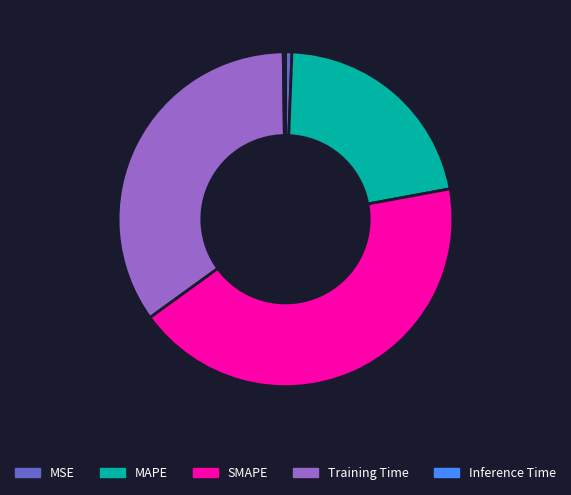

Is it true that SMAPE is 43% of the pie?

True